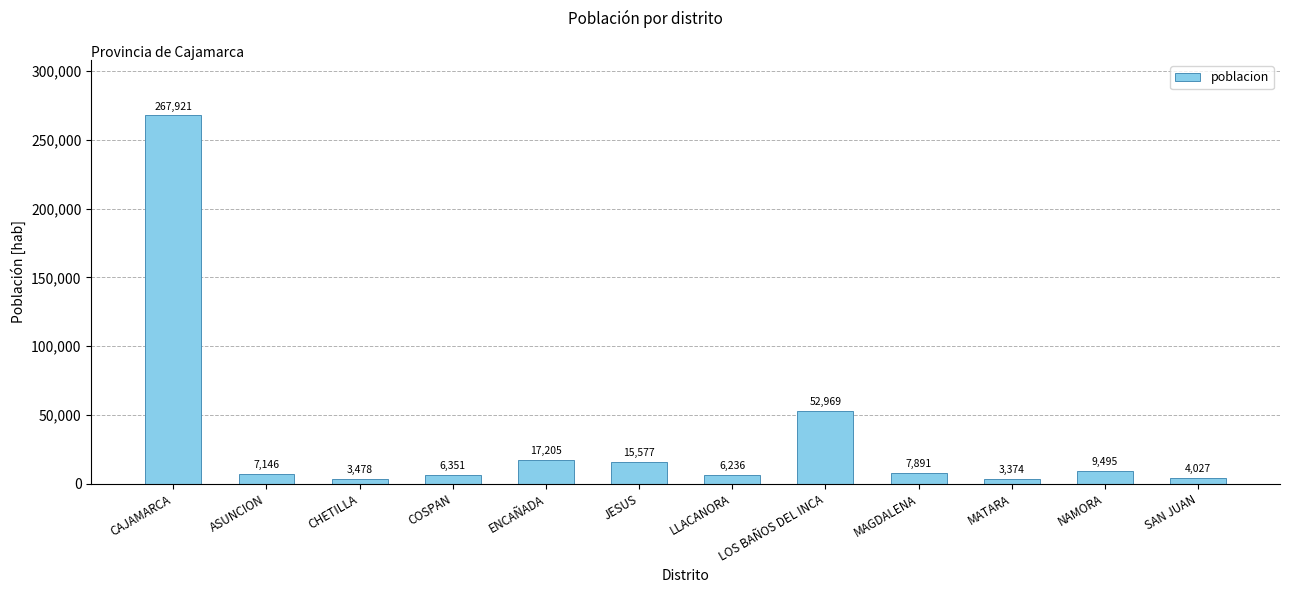

What is the value of the 5th bar from the left?

17205